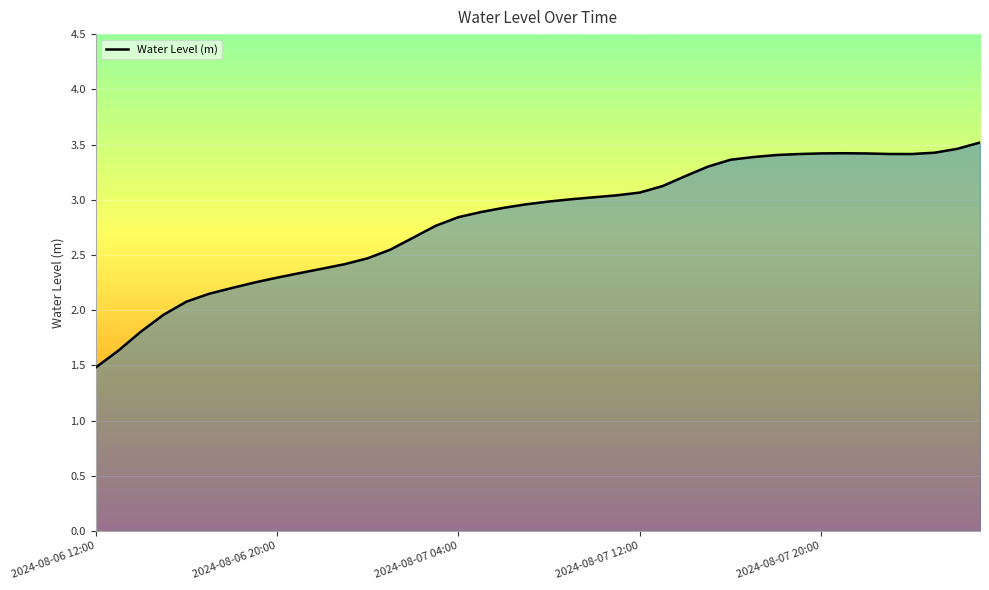

What is the greatest value displayed?

3.5